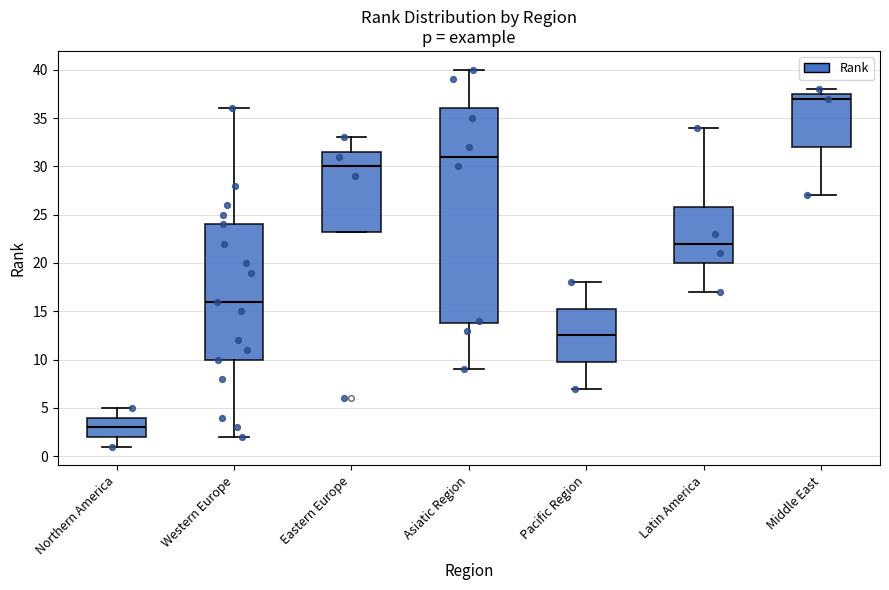

Reading left to right, transcribe this box plot: for each box, give where its median line is, the range the box spans, and where its two whiskers end, as read against the y-axis. The values are not printed on the chart, so give them approximately, as read against the axis.

Northern America: median 3.0, box 2.0 to 4.0, whiskers 1.0 to 5.0
Western Europe: median 16.0, box 10.0 to 24.0, whiskers 2.0 to 36.0
Eastern Europe: median 30.0, box 23.5 to 31.5, whiskers 23.5 to 33.0
Asiatic Region: median 31.0, box 14.0 to 36.0, whiskers 9.0 to 40.0
Pacific Region: median 12.5, box 10.0 to 15.5, whiskers 7.0 to 18.0
Latin America: median 22.0, box 20.0 to 26.0, whiskers 17.0 to 34.0
Middle East: median 37.0, box 32.0 to 37.5, whiskers 27.0 to 38.0